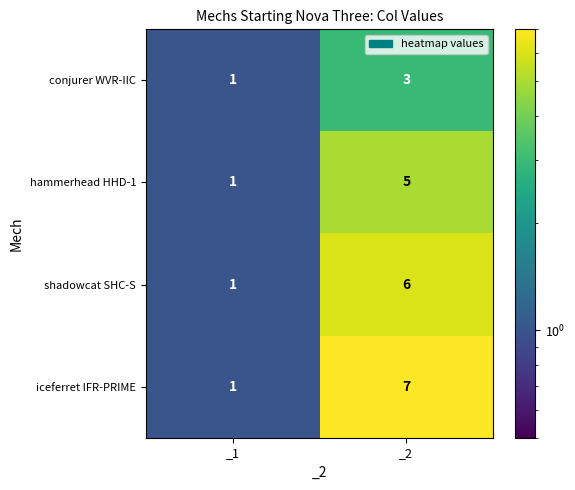

What is the average value of the iceferret IFR-PRIME series?

4